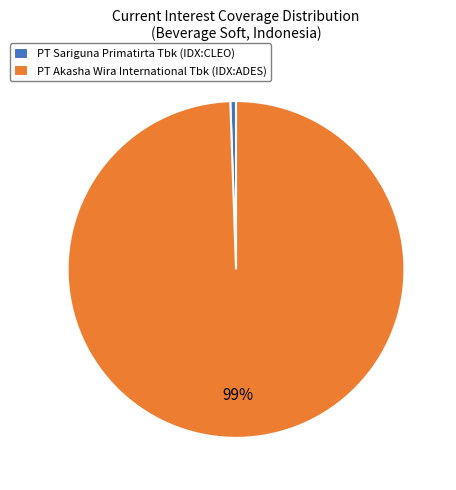

Combined, do PT Akasha Wira International Tbk (IDX:ADES) and PT Sariguna Primatirta Tbk (IDX:CLEO) account for over 50%?

Yes